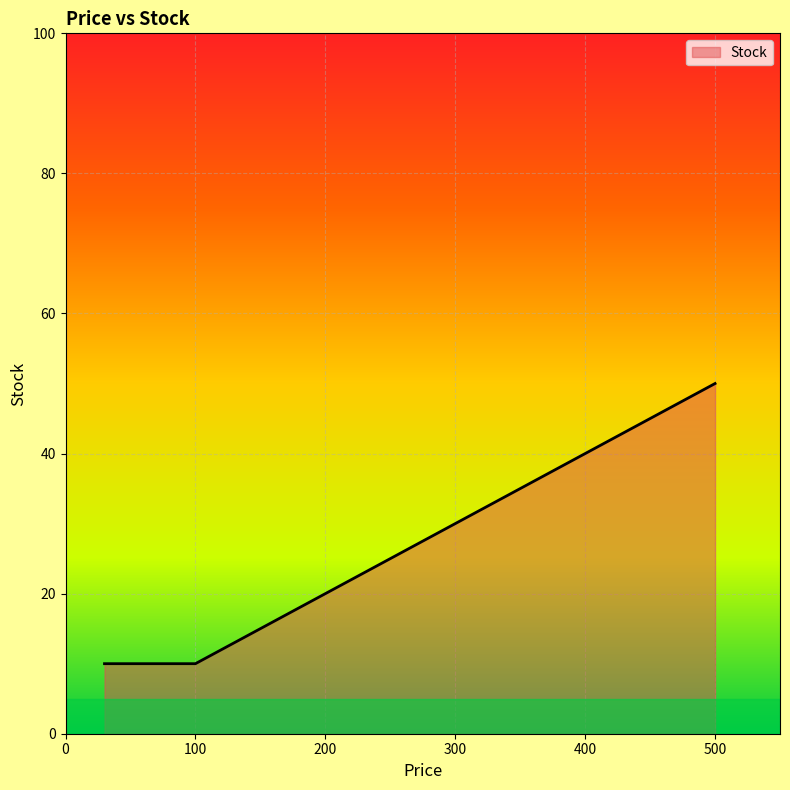

True or false: the data shows 16 at 100.

False